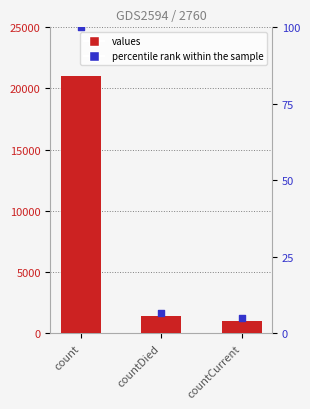

What is the total value across all series at countCurrent?

1010.8